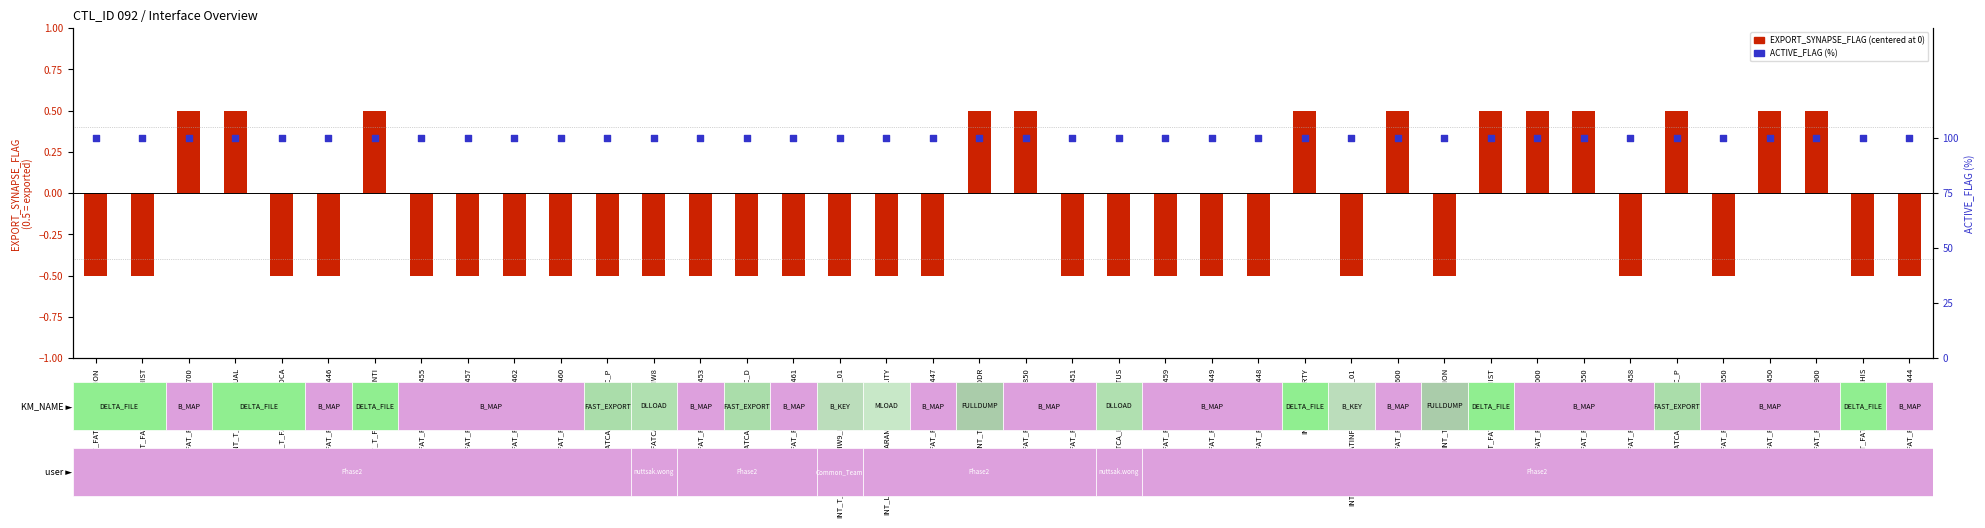

At how many categories does at least one series exceed 7?

40